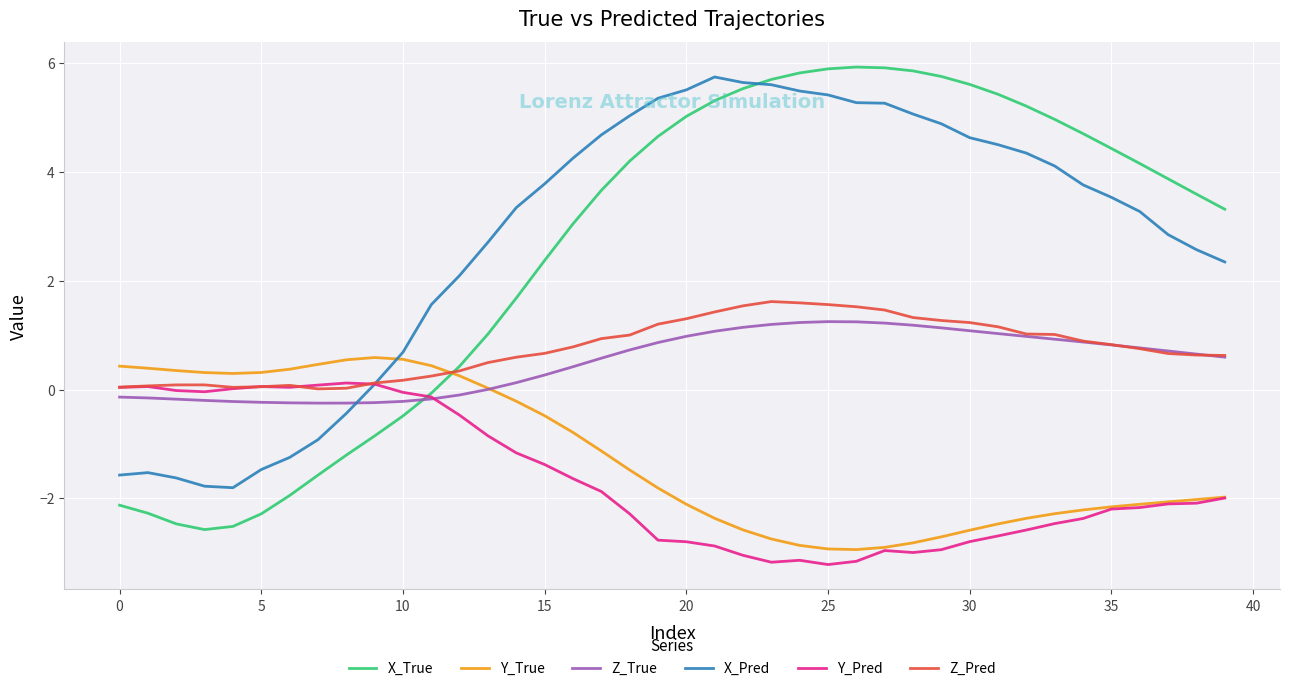

Which series has the widest spread of values?

X_True